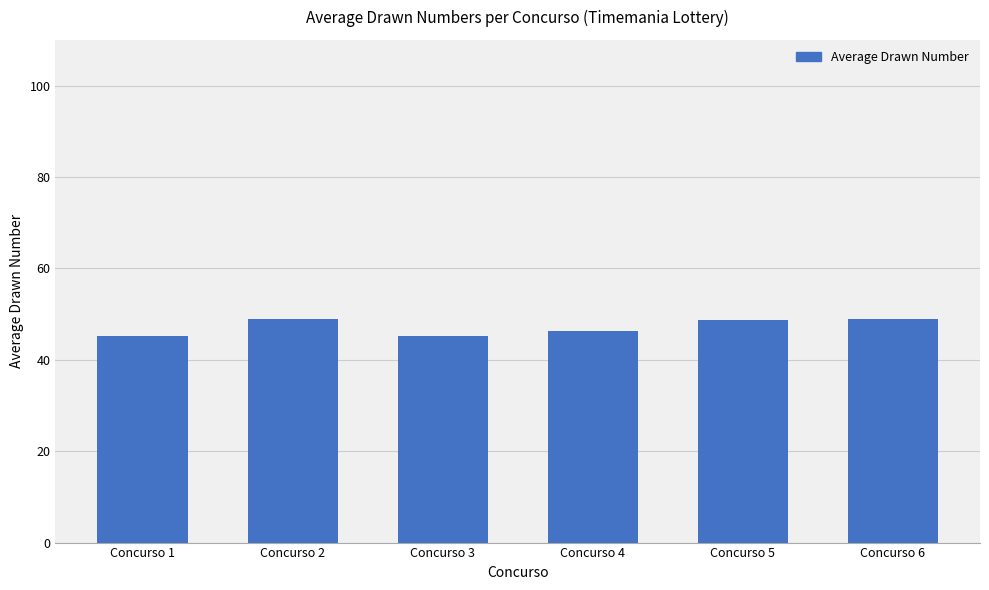

How many bars are there in total?

6